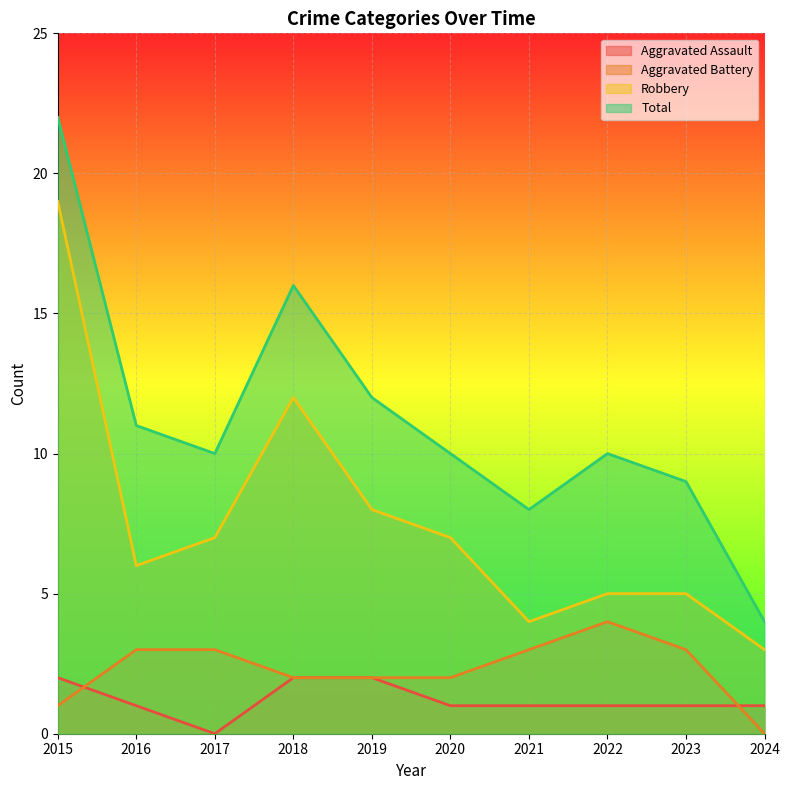

Reading right to left, what are all the values shown in this chart?

Aggravated Assault: 1	1	1	1	1	2	2	0	1	2
Aggravated Battery: 0	3	4	3	2	2	2	3	3	1
Robbery: 3	5	5	4	7	8	12	7	6	19
Total: 4	9	10	8	10	12	16	10	11	22